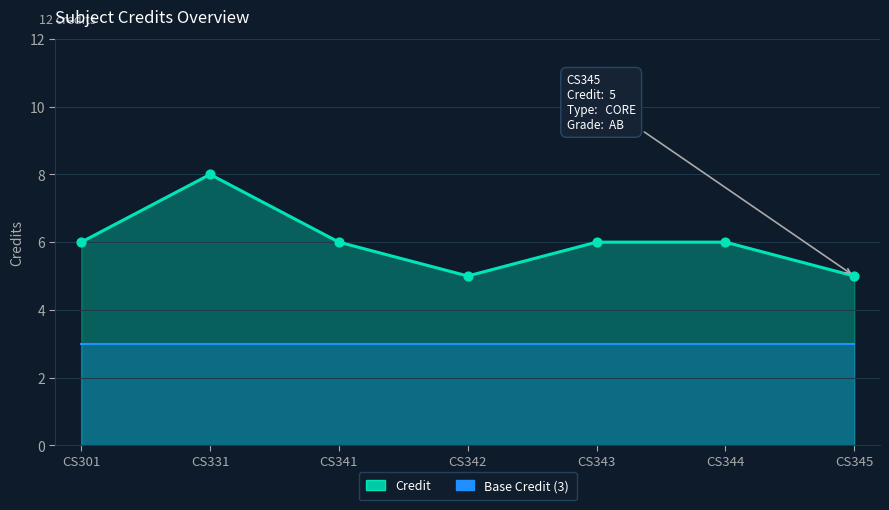

What is the ratio of the value at CS345 to the value at CS343?

0.8